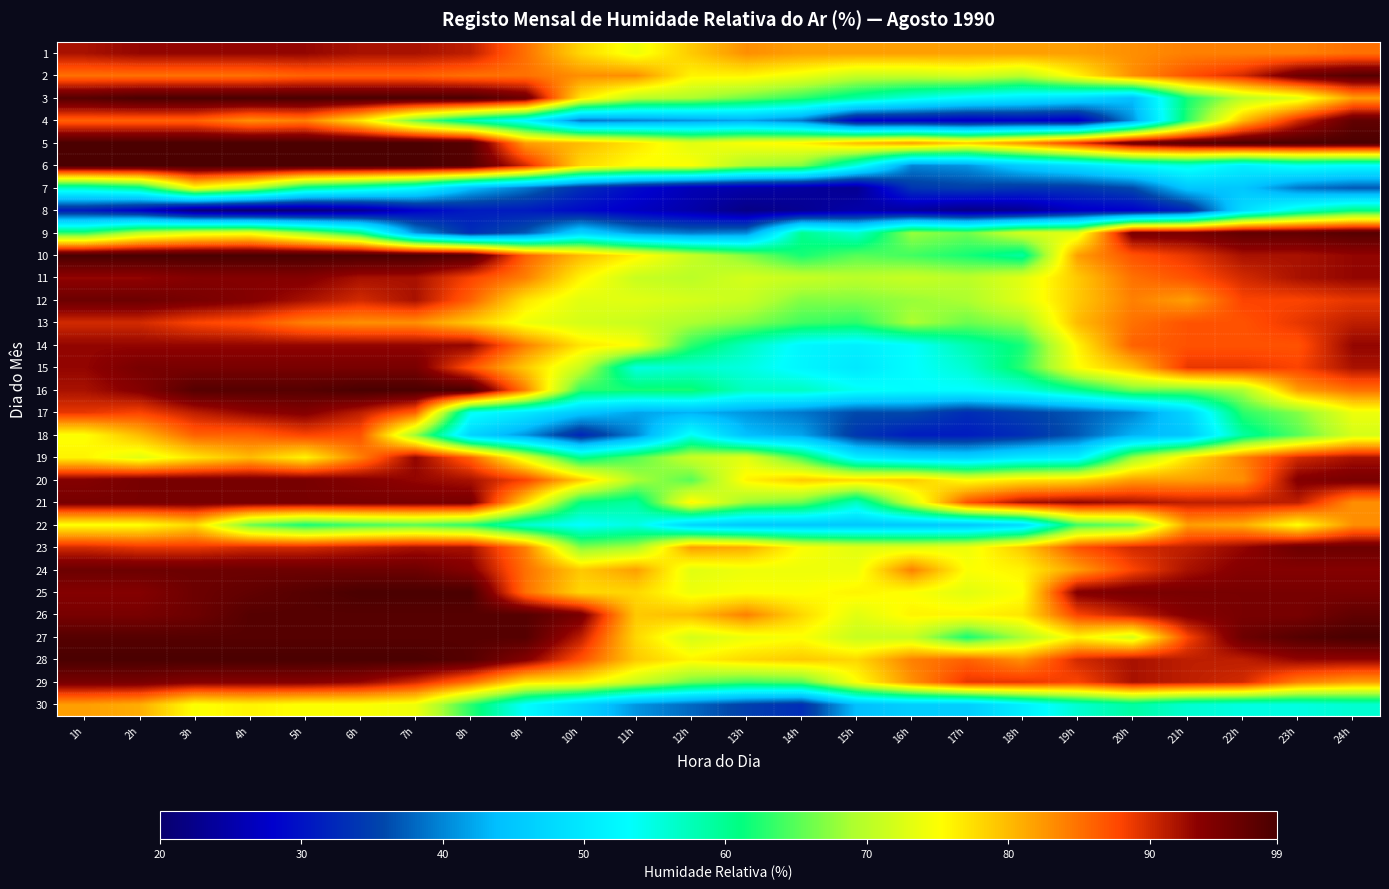

List the series in order of their peak value, lowest first.

8, 7, 30, 22, 18, 13, 1, 14, 19, 11, 17, 15, 20, 21, 29, 12, 23, 24, 4, 2, 9, 26, 3, 5, 6, 10, 16, 25, 27, 28